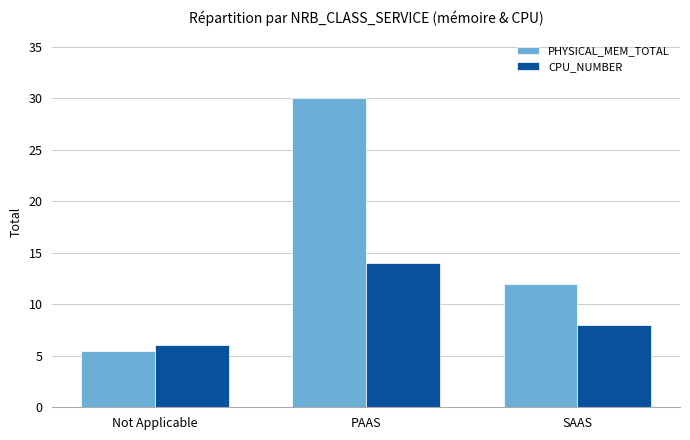

At which category does the chart reach its minimum across all series?

Not Applicable